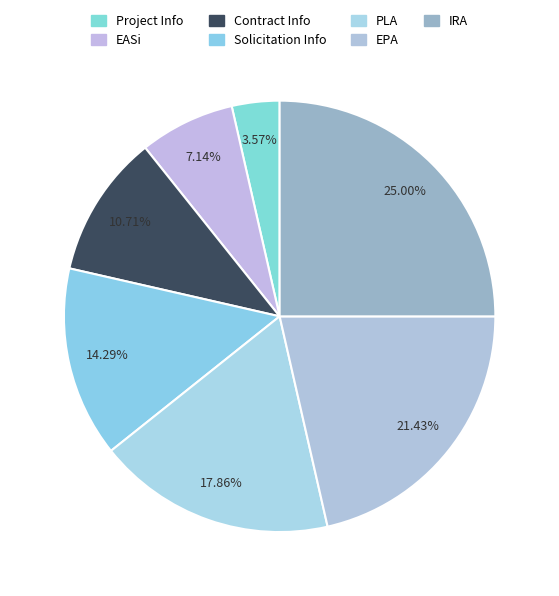

What portion of the pie excludes Contract Info?

89.3%